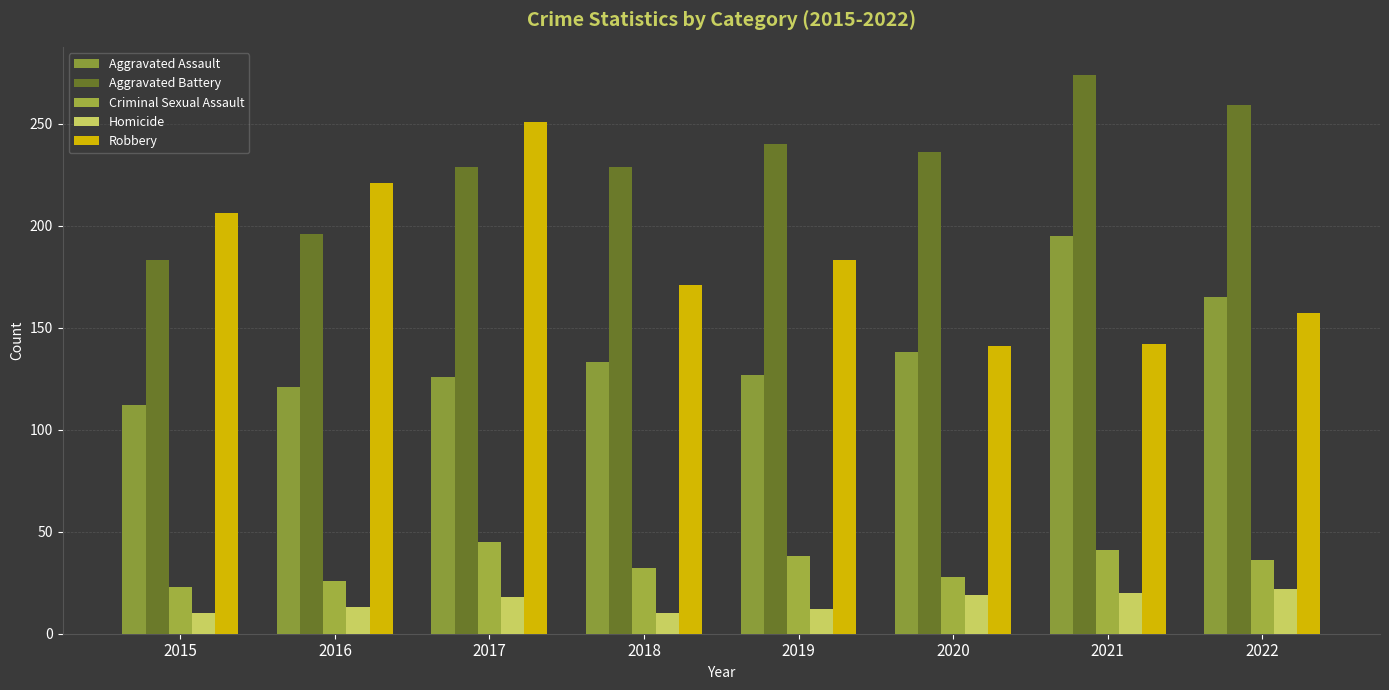

How many groups of bars are there?

8